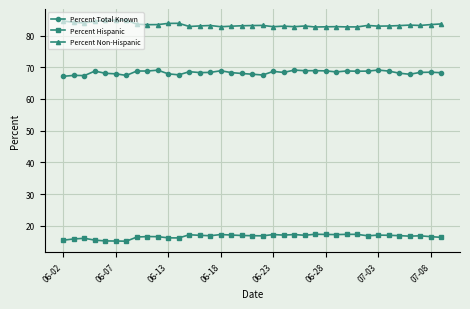

What is the value of the Percent Hispanic point at the 5th from the left?

15.2